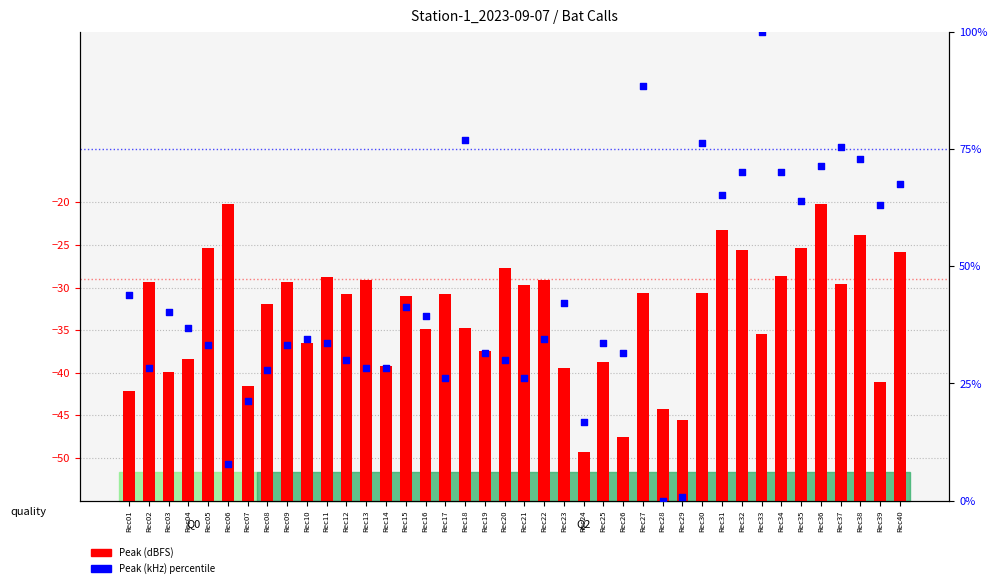

Which series reaches the minimum Y coordinate?

Peak (kHz) percentile